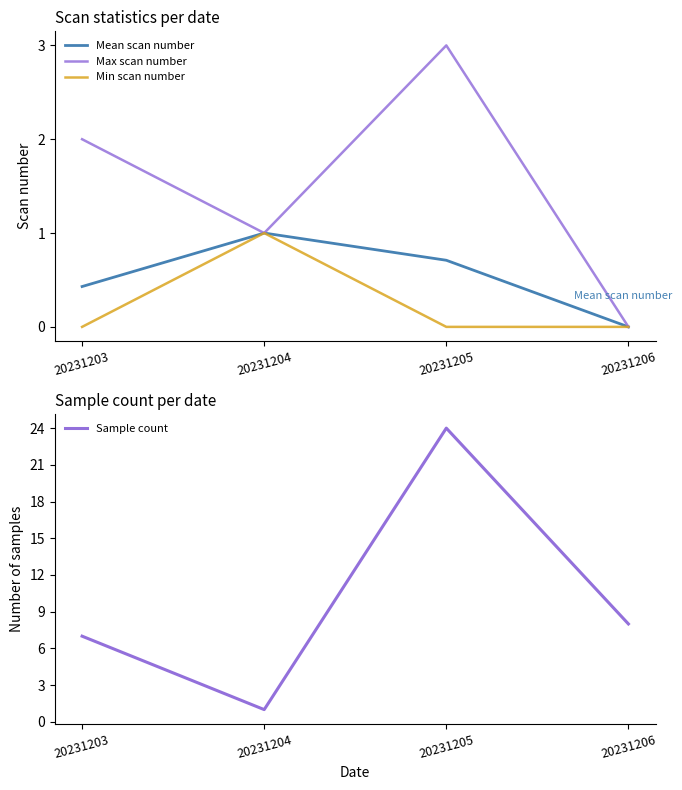

True or false: Mean scan number and Max scan number intersect in this chart.

False